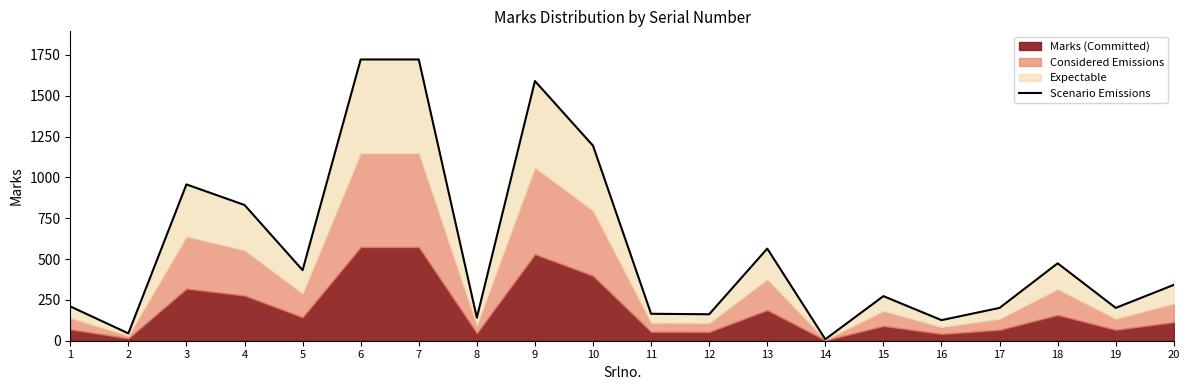

The value at 2 is 72. True or false?

False